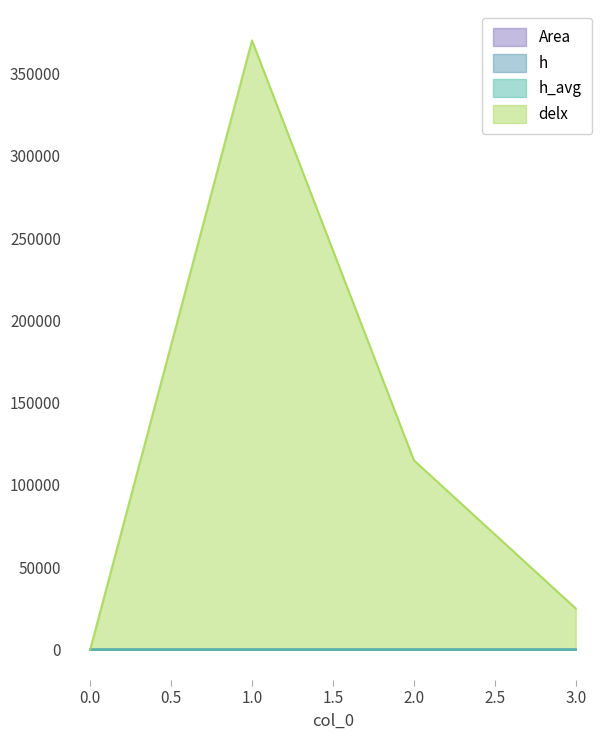

Which has a higher value, 2 or 0?

2